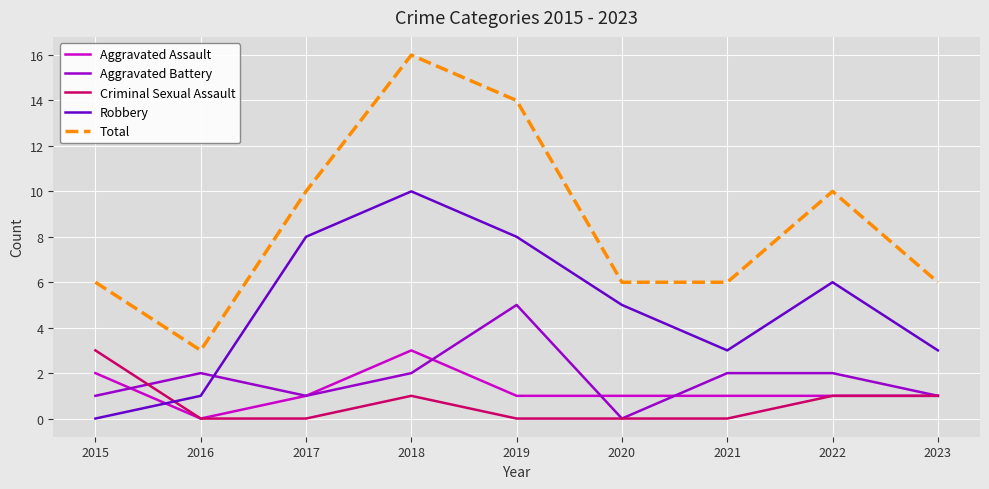

True or false: Total has a value of 6 at 2023.

True